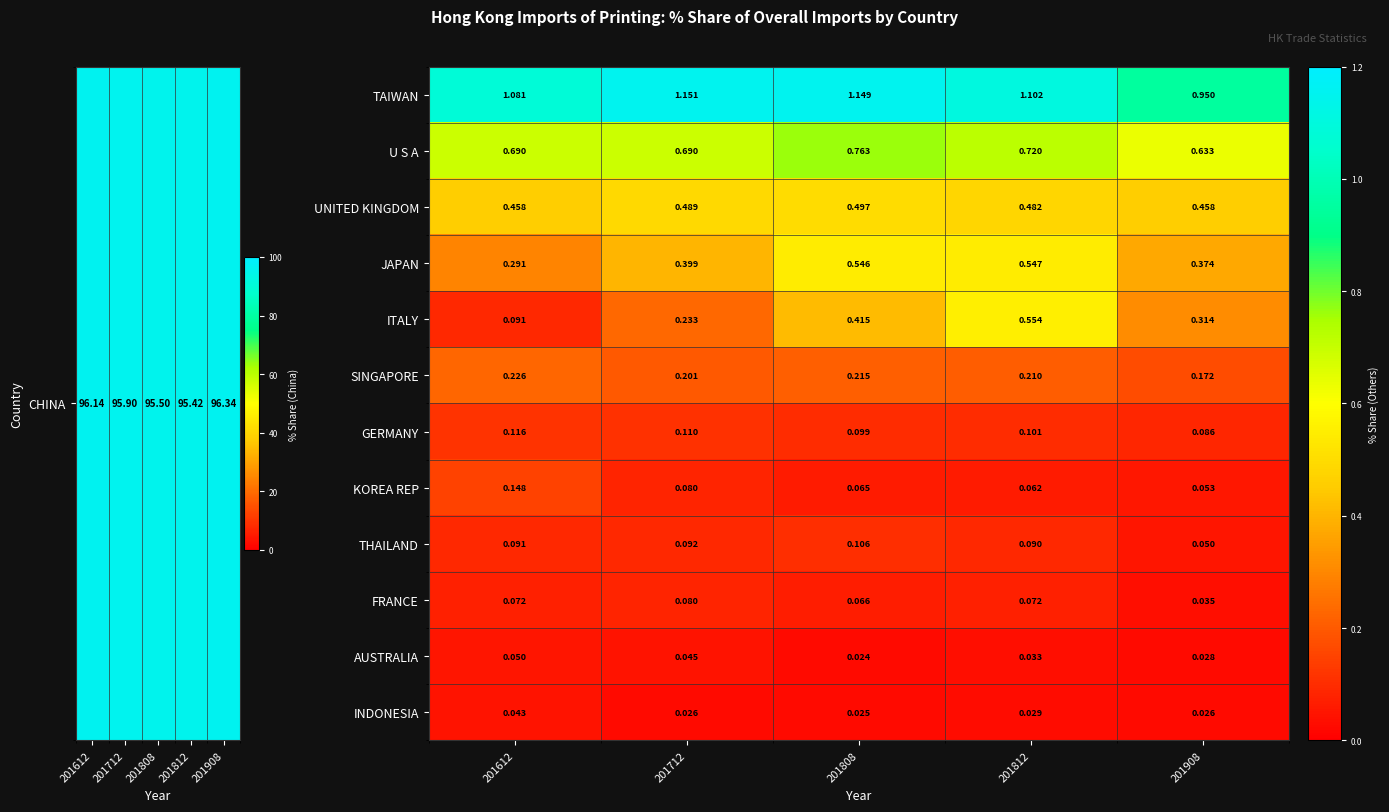

Which category has the highest value across all series?

201712